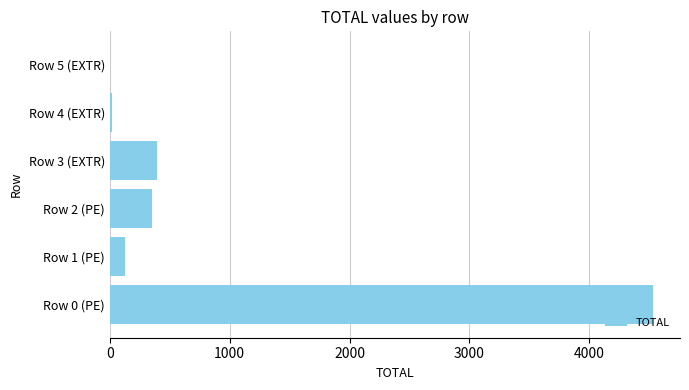

The value at Row 2 (PE) is 351. True or false?

True